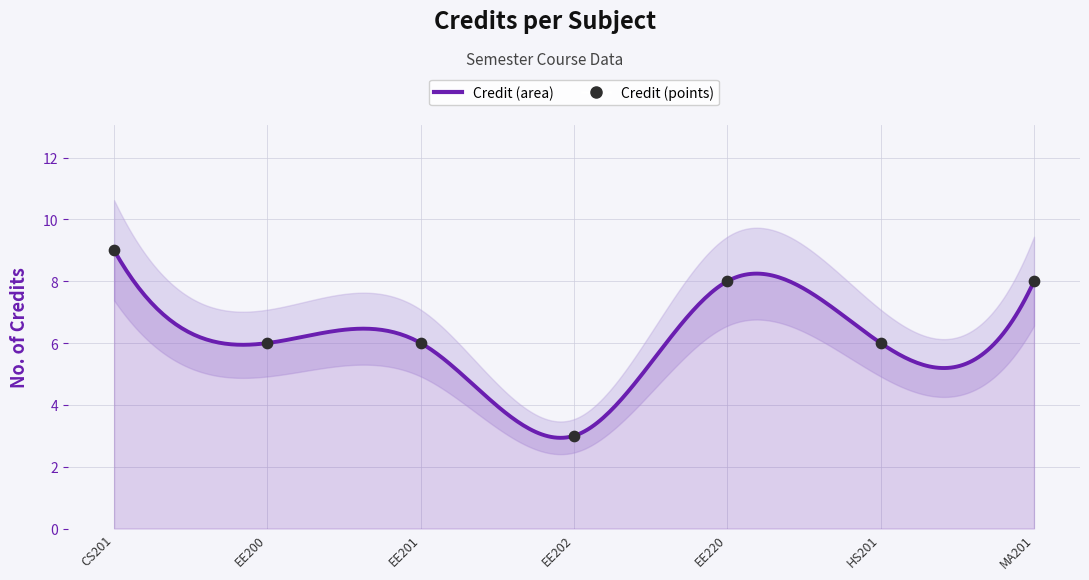

Which has a higher value, EE202 or HS201?

HS201